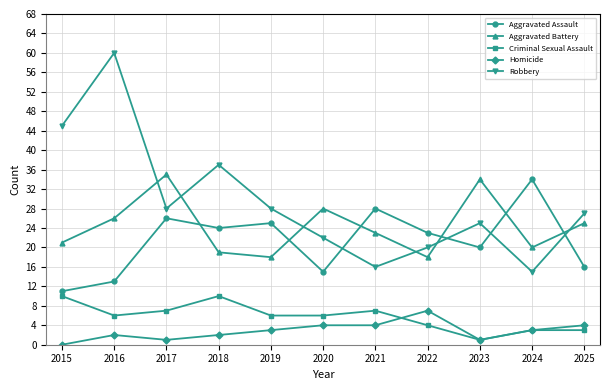

What is the difference between the second highest and minimum values in the Homicide series?

4